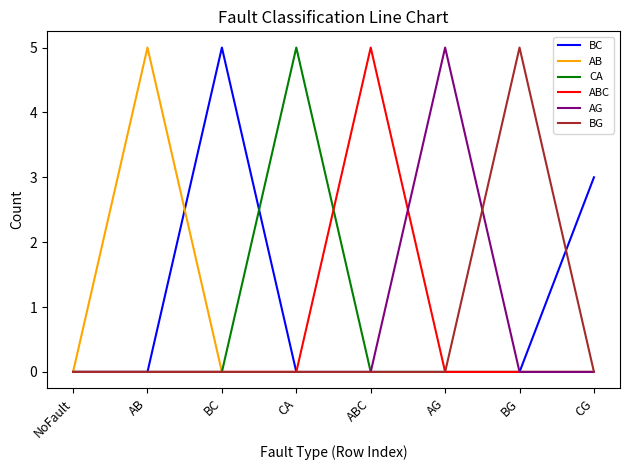

Does the chart display data point markers on the line(s)?

No